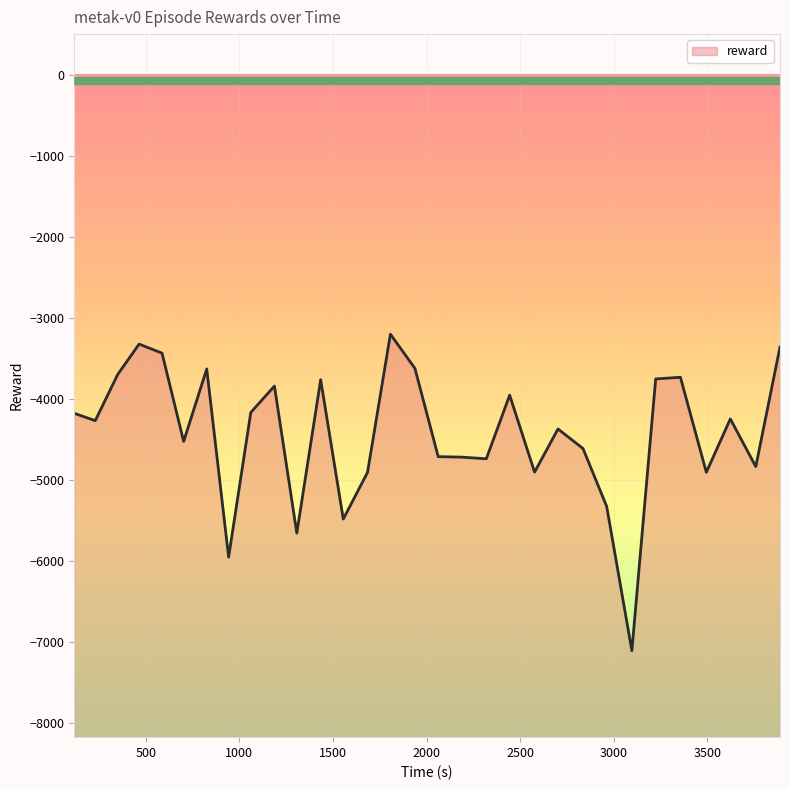

At which label does the data first exceed -4271?

118.154912